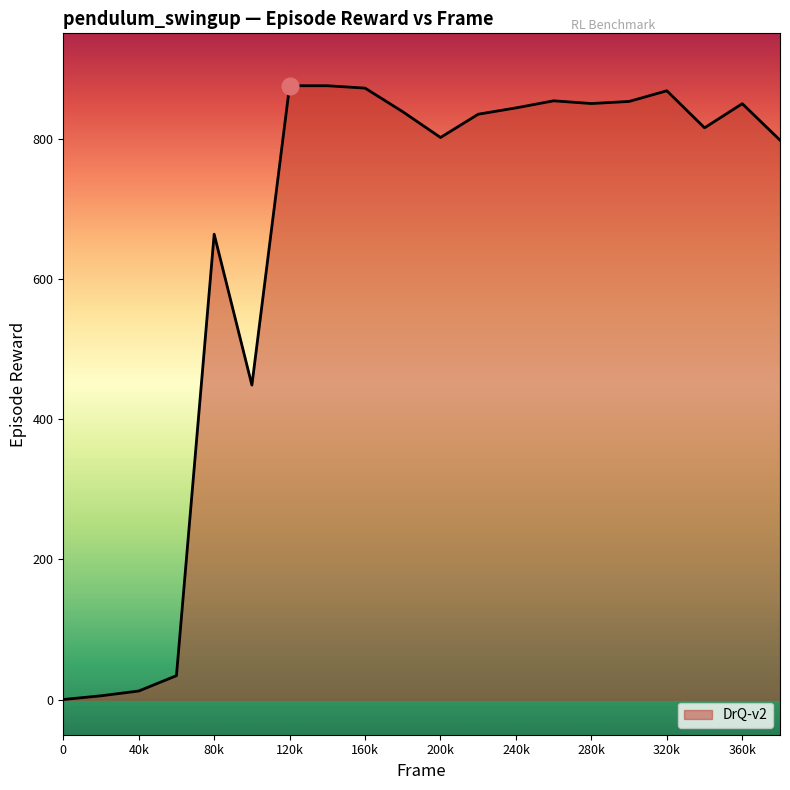

What is the difference between the maximum and minimum values?

875.1